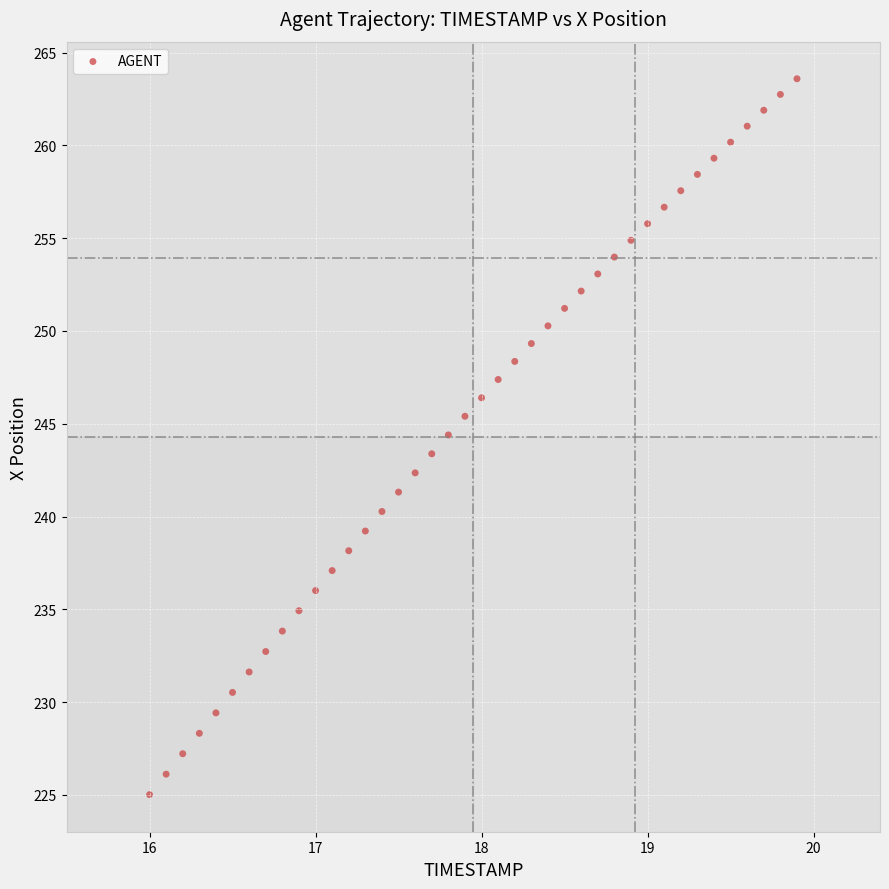

What is the range of X values (max minus min)?

3.9